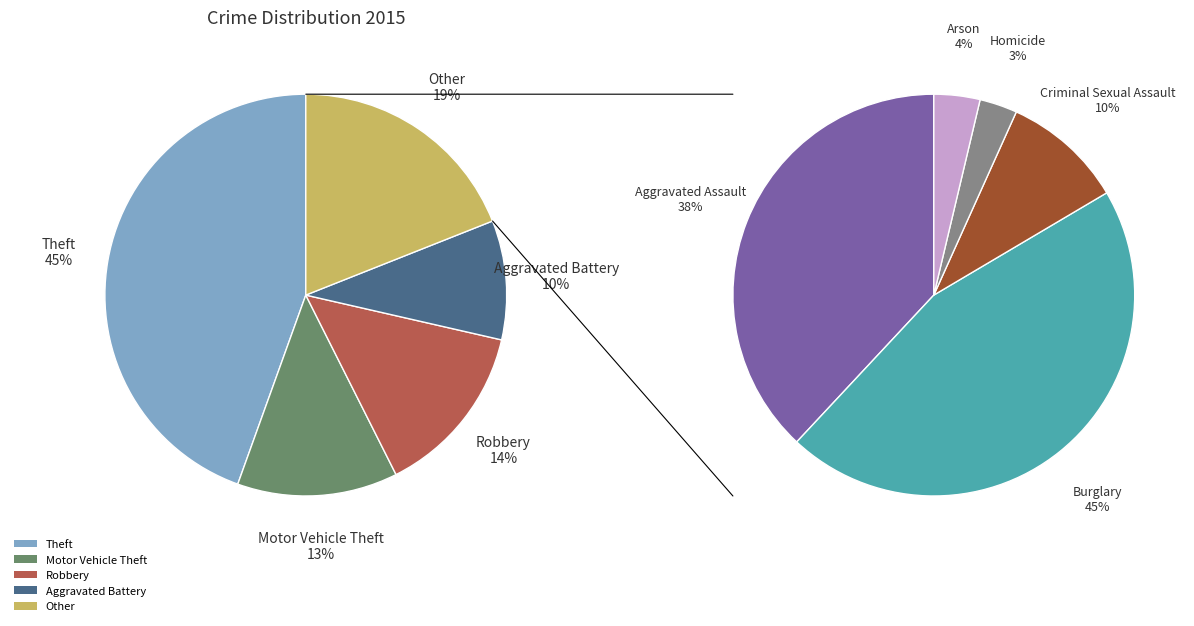

Count the number of slices in the pie.

9